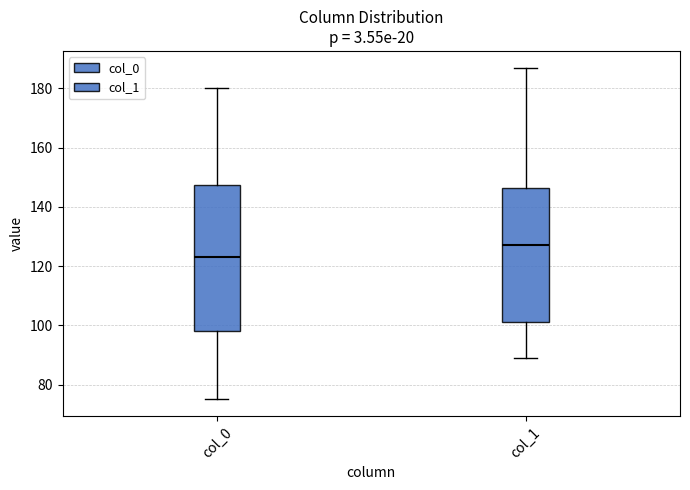

Which box is the tallest, from its lower edge to its upper edge?

col_0